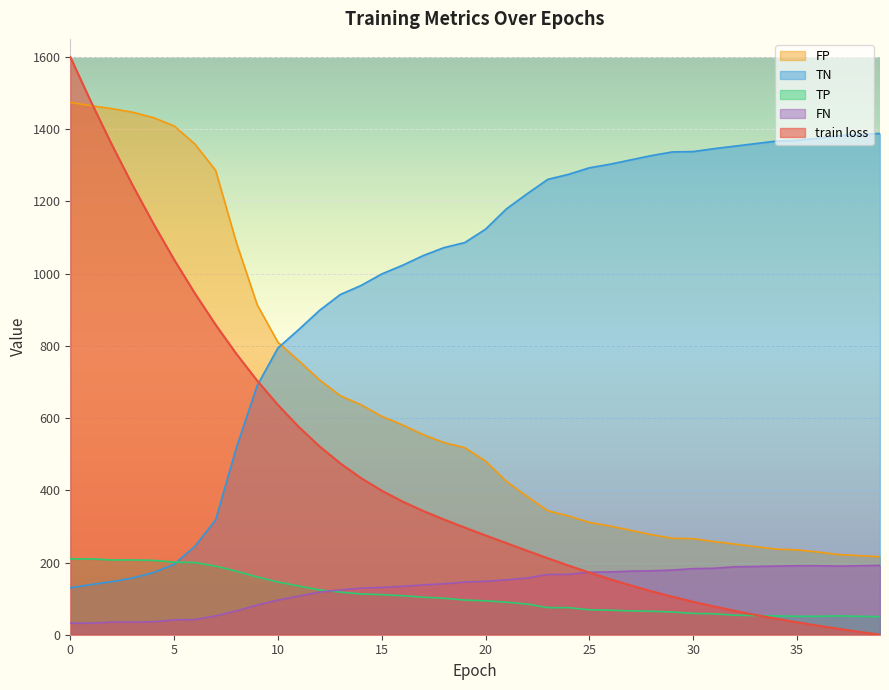

What is the spread (max minus min) of values at 3?

1412.0